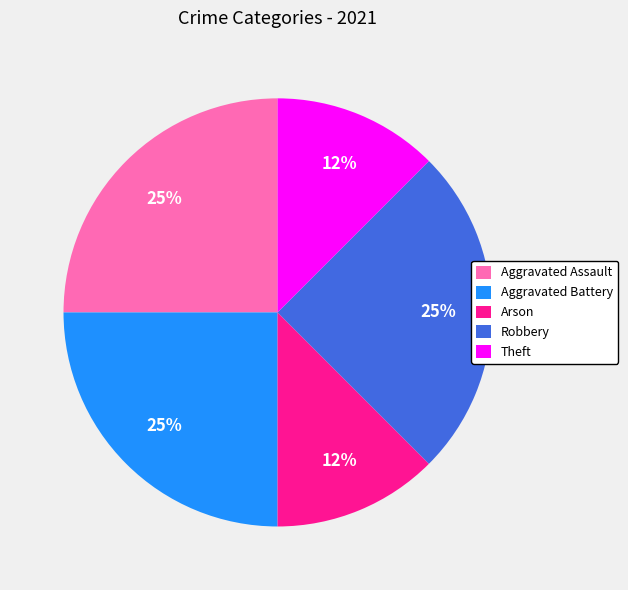

How many segments does this pie chart have?

5